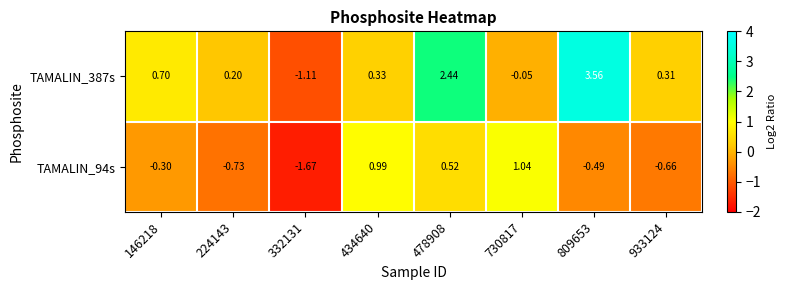

Is the value of TAMALIN_94s at 332131 greater than the value of TAMALIN_387s at 434640?

No